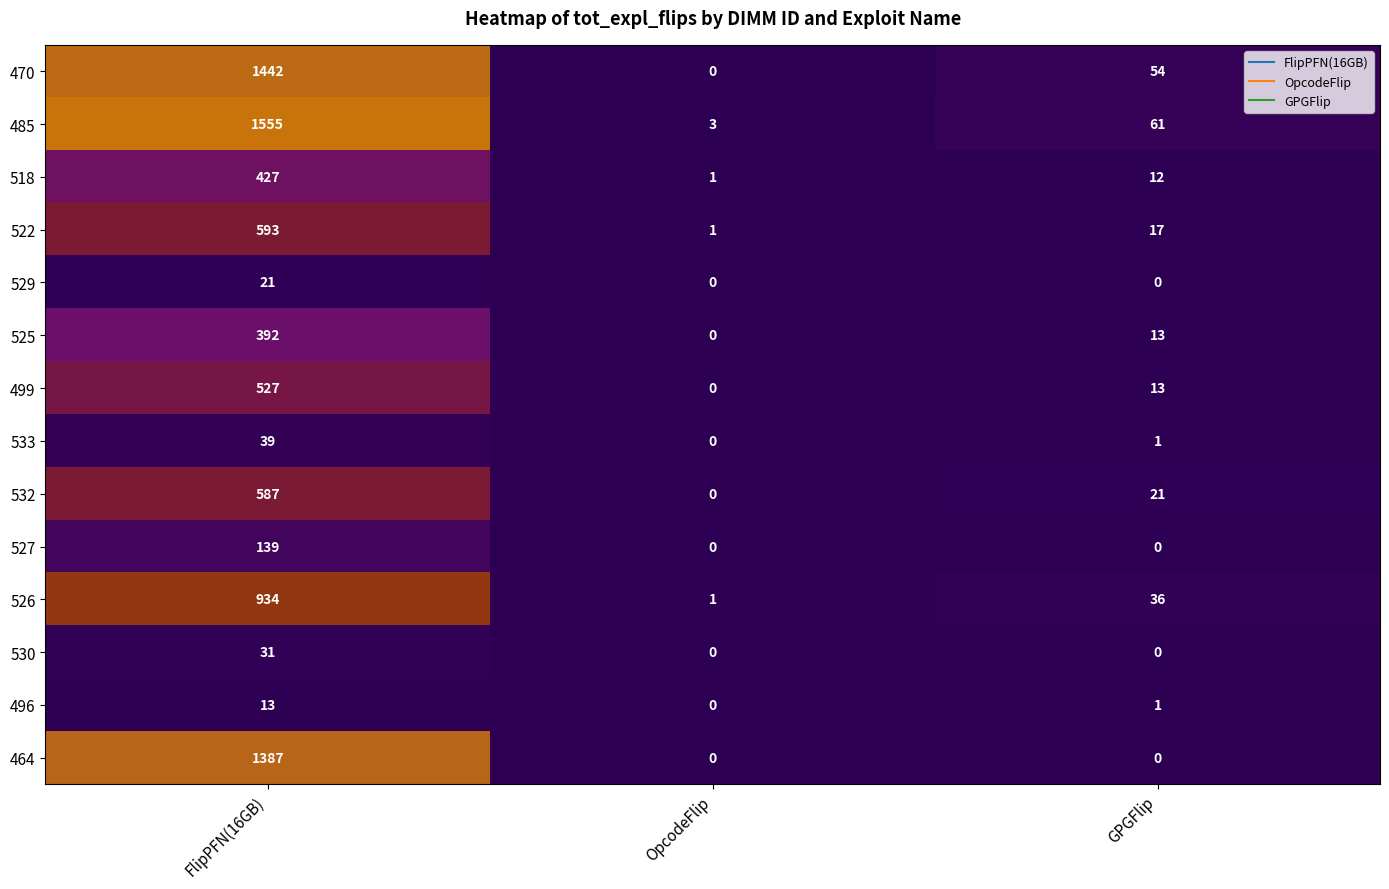

At which category is the sum across all series the highest?

FlipPFN(16GB)